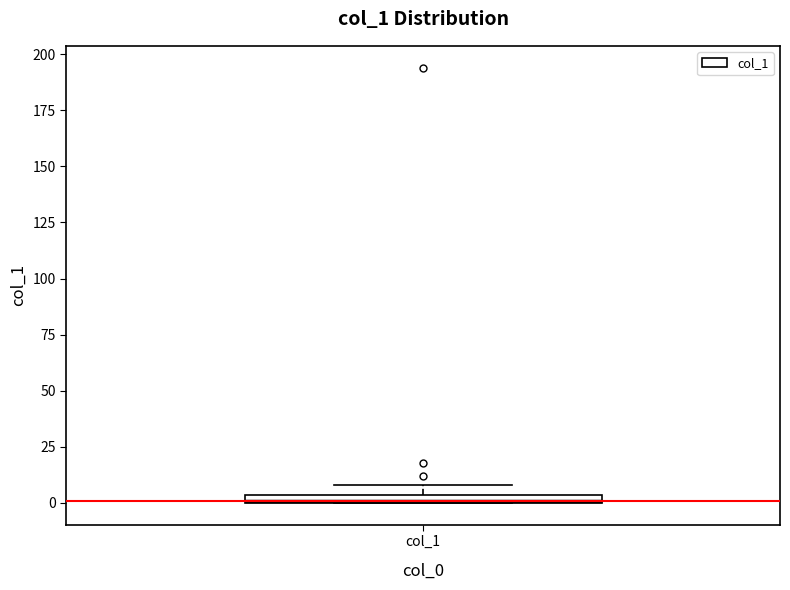

Where is the lower edge of the box for col_1 on the y-axis? The values are not printed on the chart, so give them approximately, as read against the axis.

0